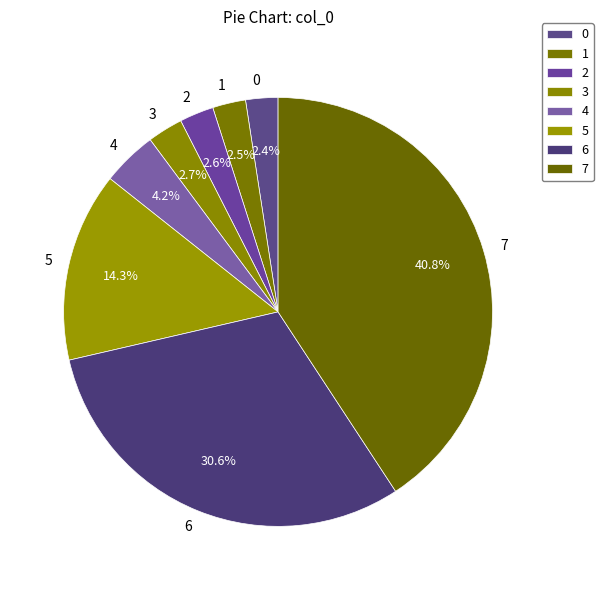

What portion of the pie excludes 1?

97.5%